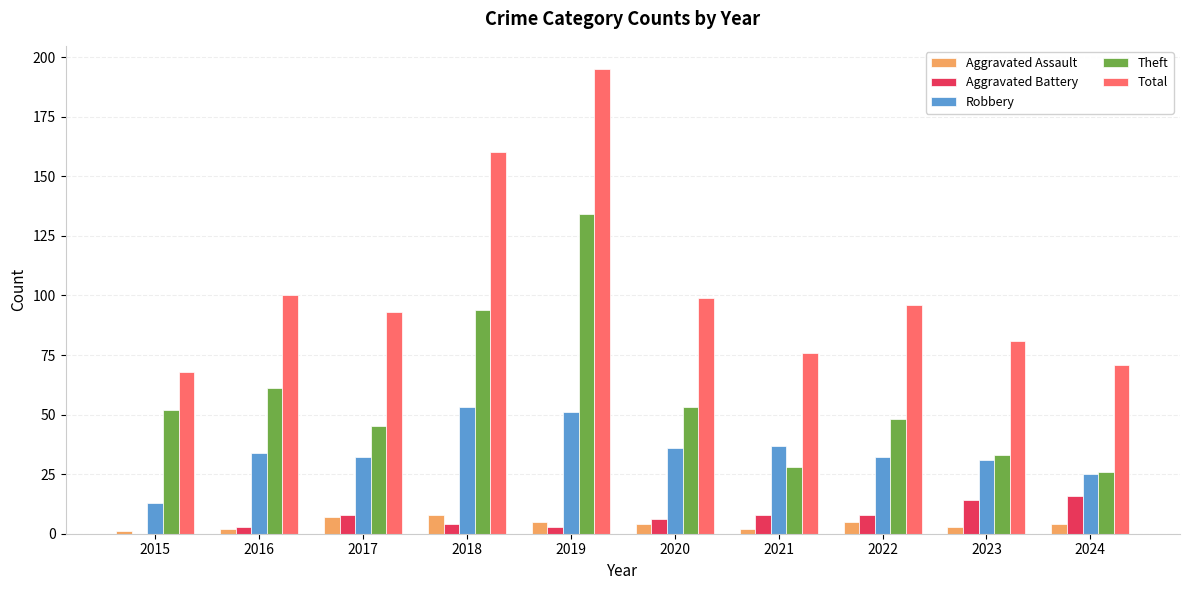

What is the sum of all Theft values?

574